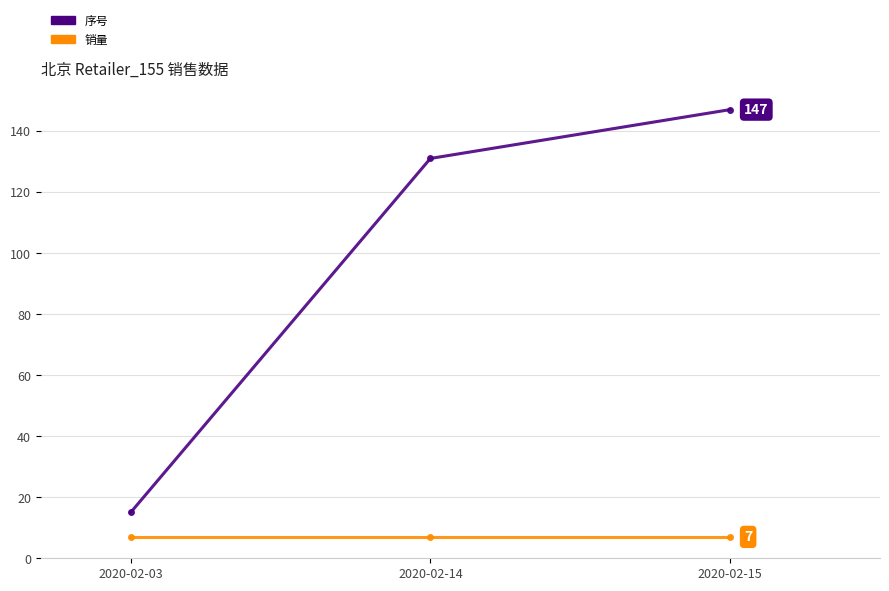

Which series has the largest total across all categories?

序号